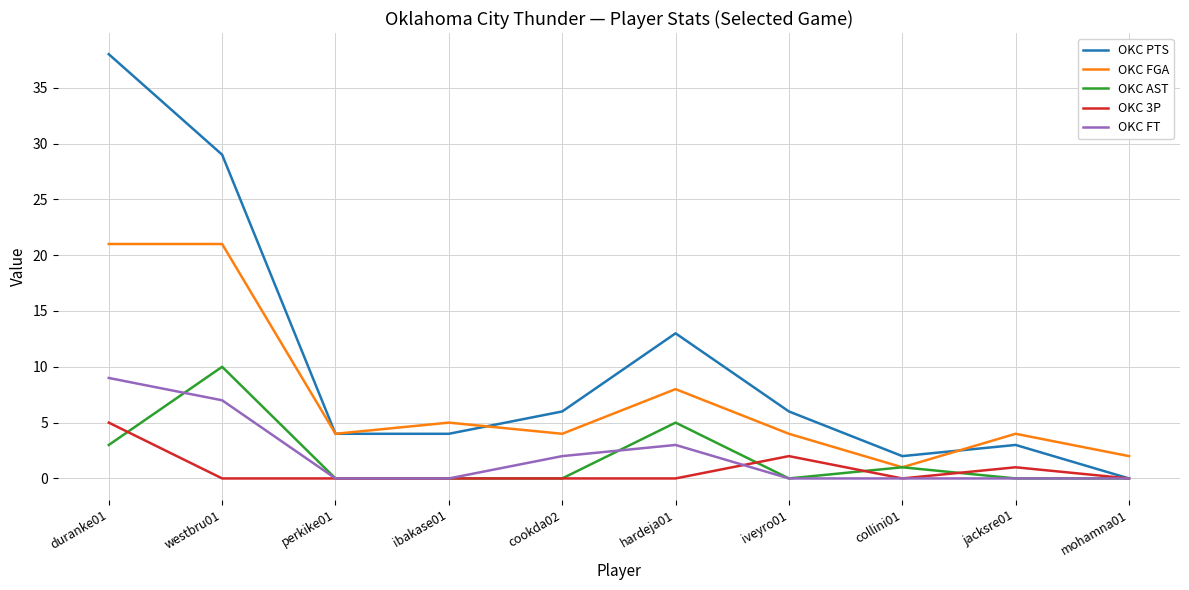

Which category has the highest value in the OKC PTS series?

duranke01